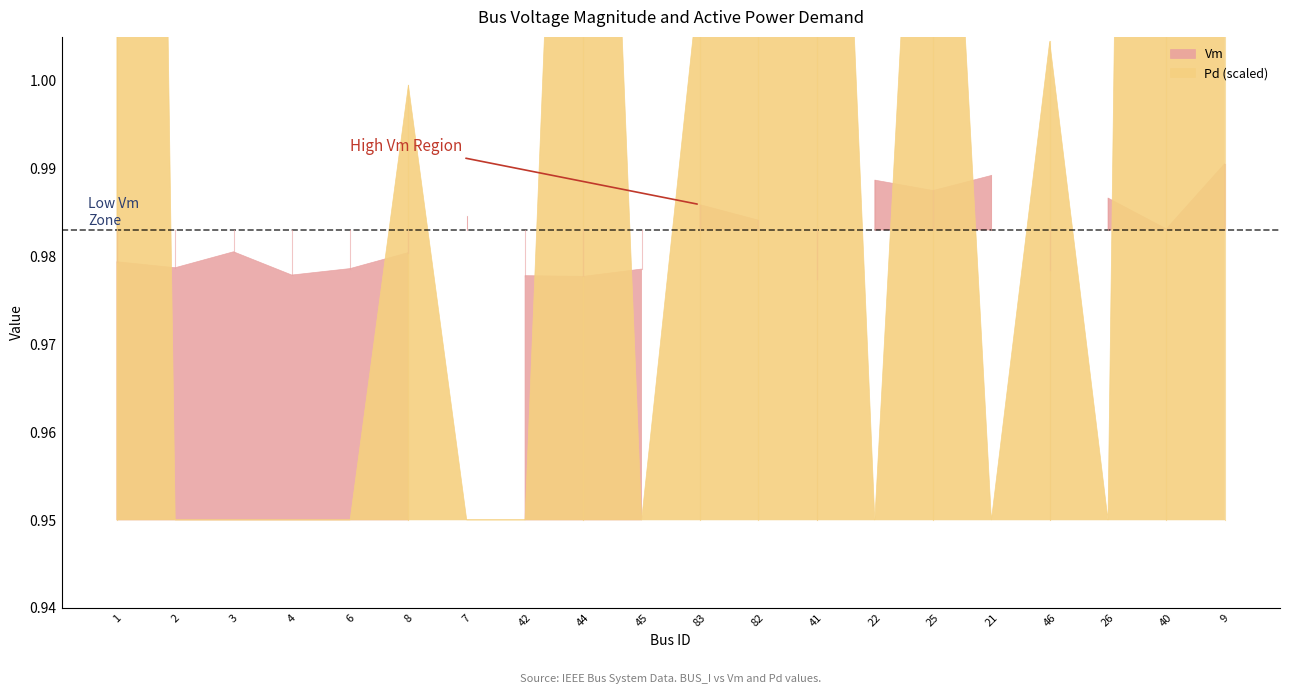

Which category has the highest value in the Vm series?

9